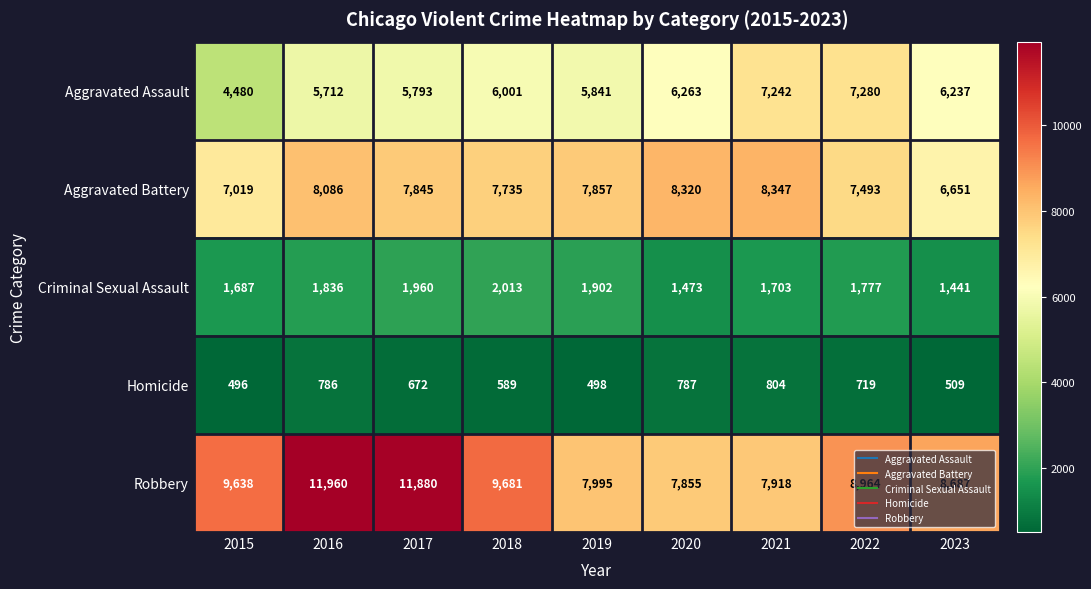

At which category is the sum across all series the highest?

2016